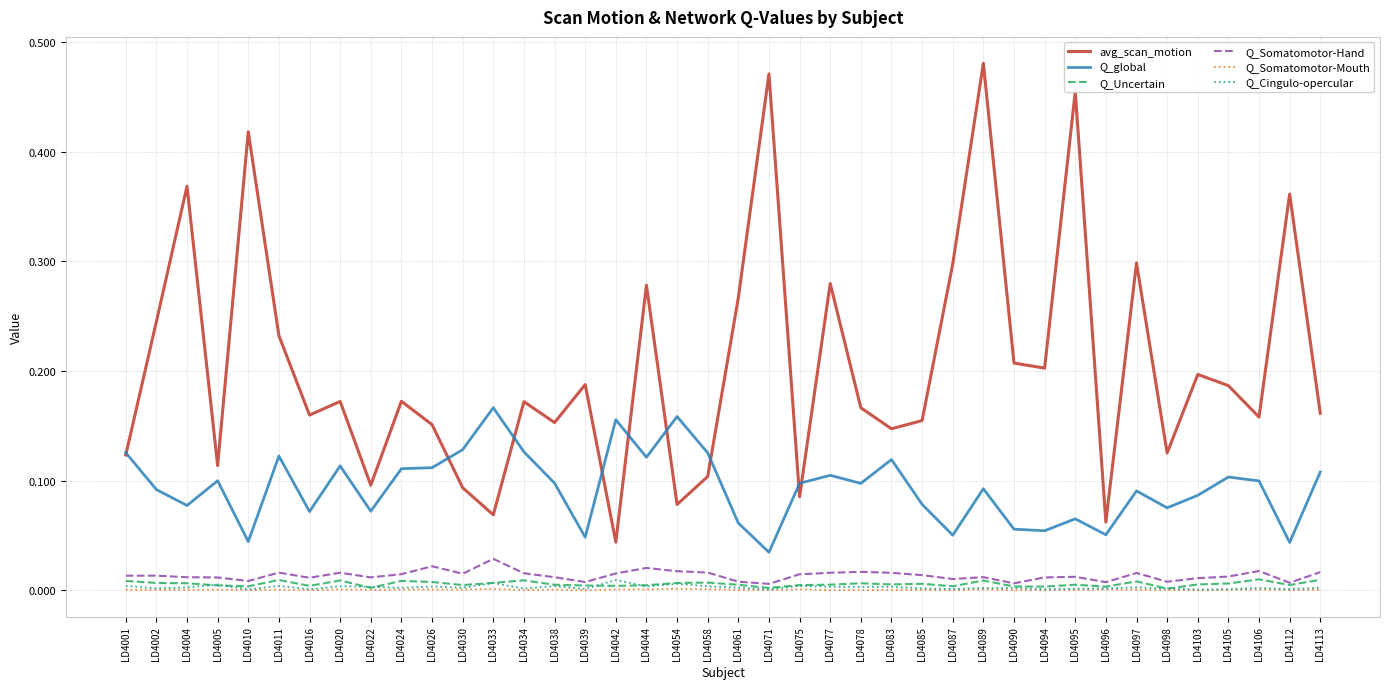

Which series has the largest total across all categories?

avg_scan_motion